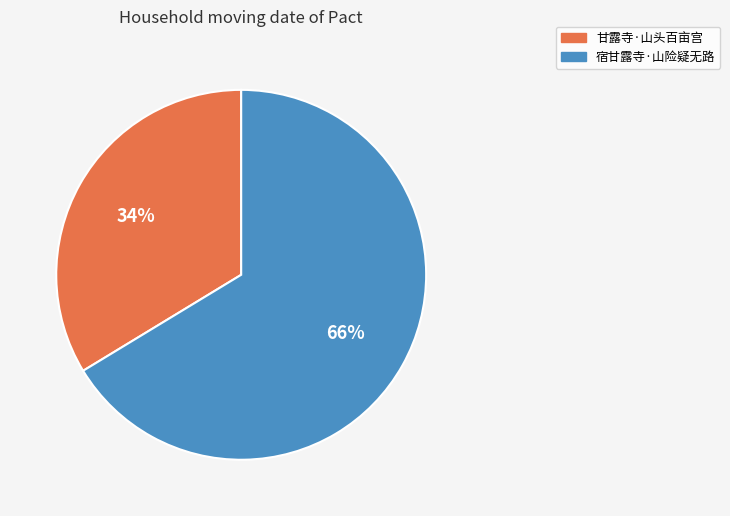

What percentage is the 甘露寺·山头百亩宫 slice, to the nearest percent?

34%